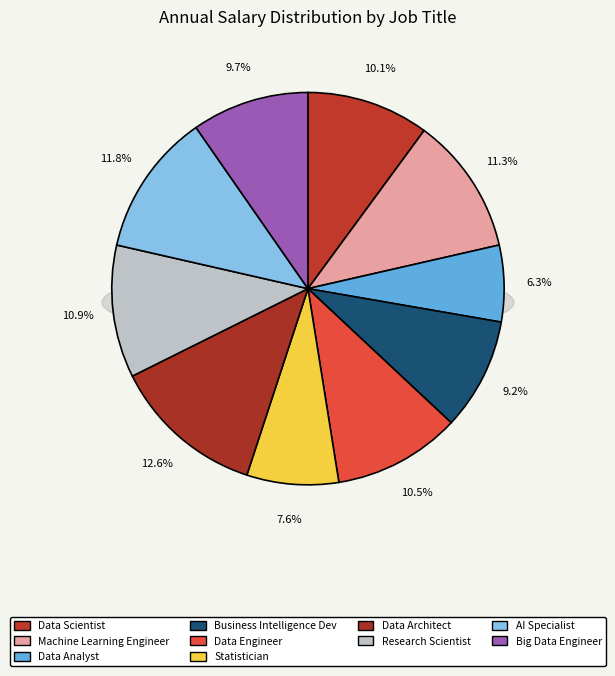

To the nearest percent, what portion does Research Scientist represent?

11%